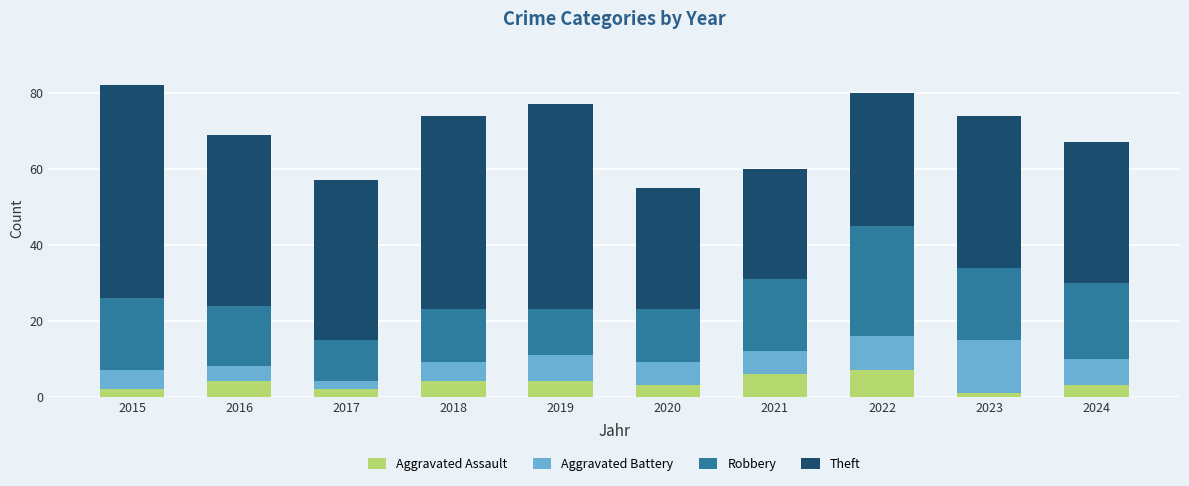

What is the total value across all series at 2017?

57